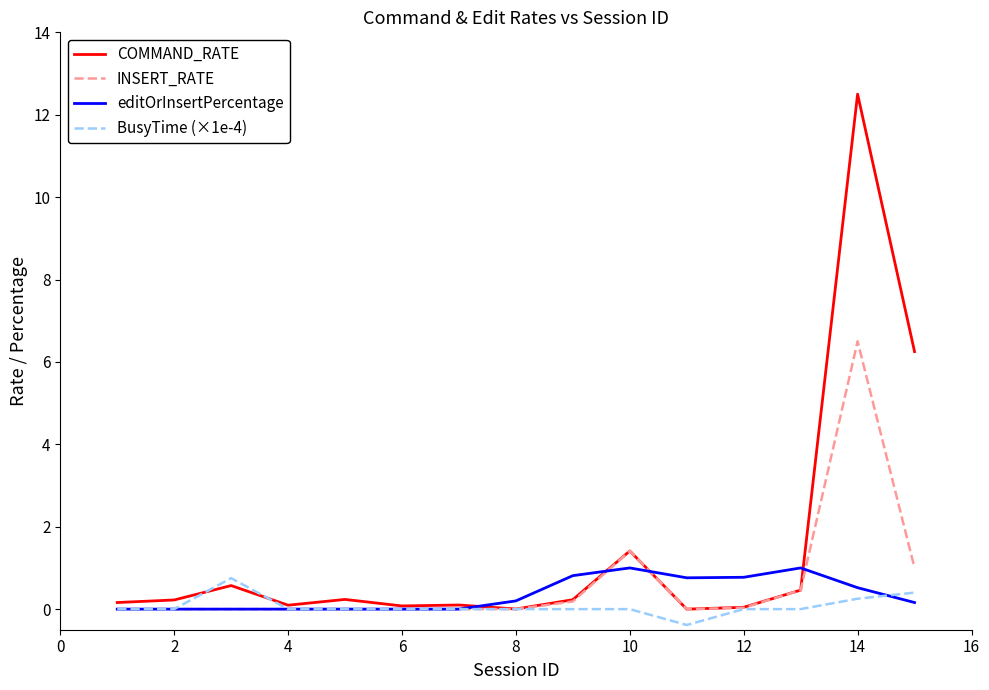

Which series has the widest spread of values?

COMMAND_RATE